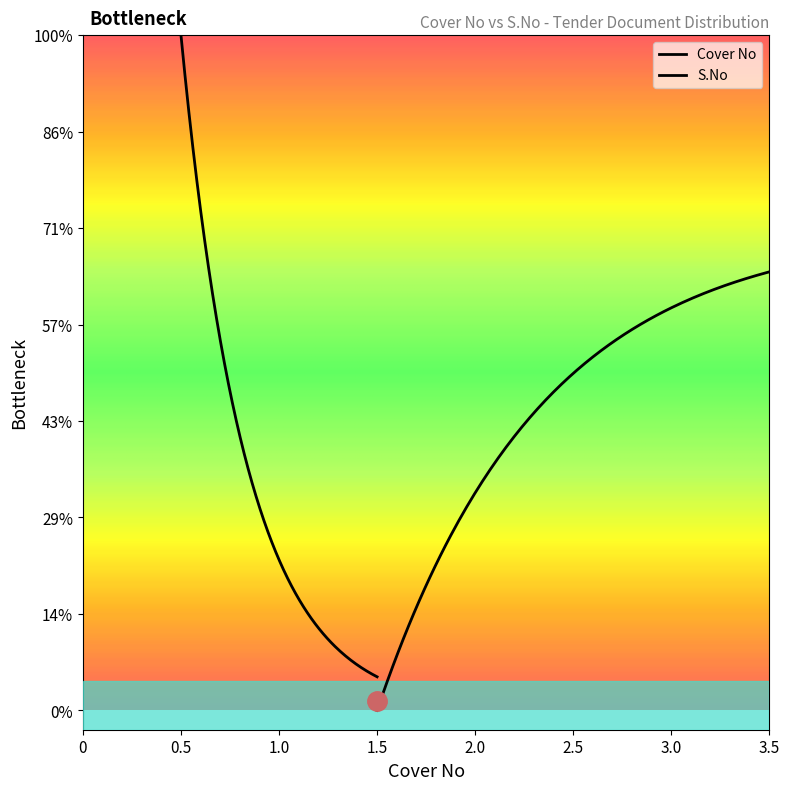

Which series has the widest spread of values?

S.No